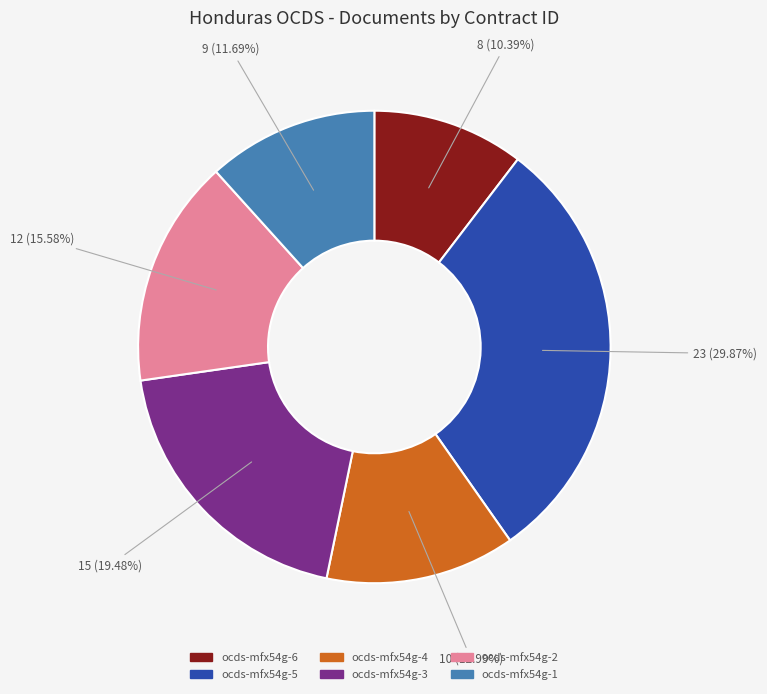

How many slices are in this pie chart?

6